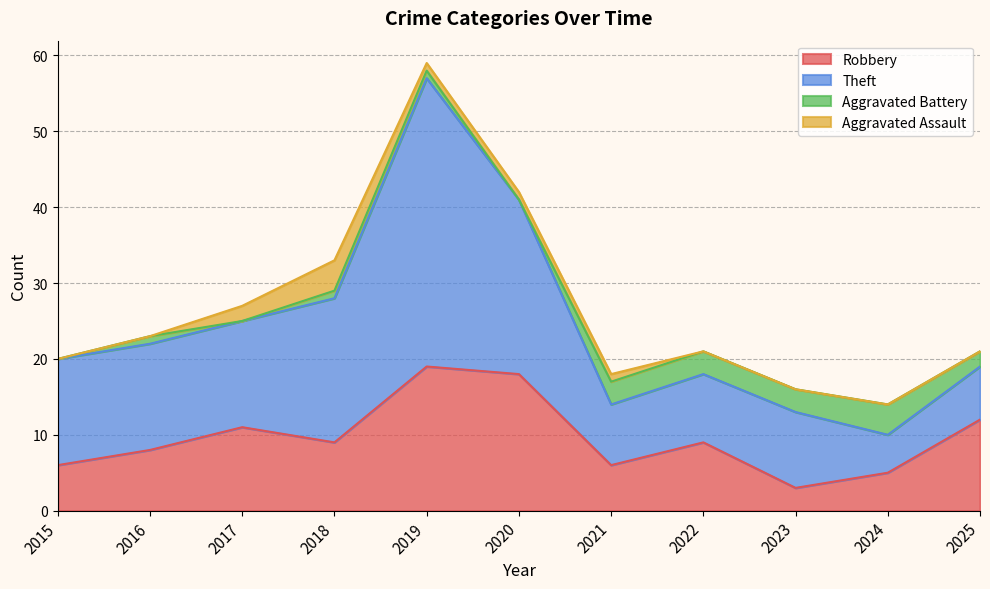

At 2024, list the series in order from largest to smallest.

Robbery, Theft, Aggravated Battery, Aggravated Assault